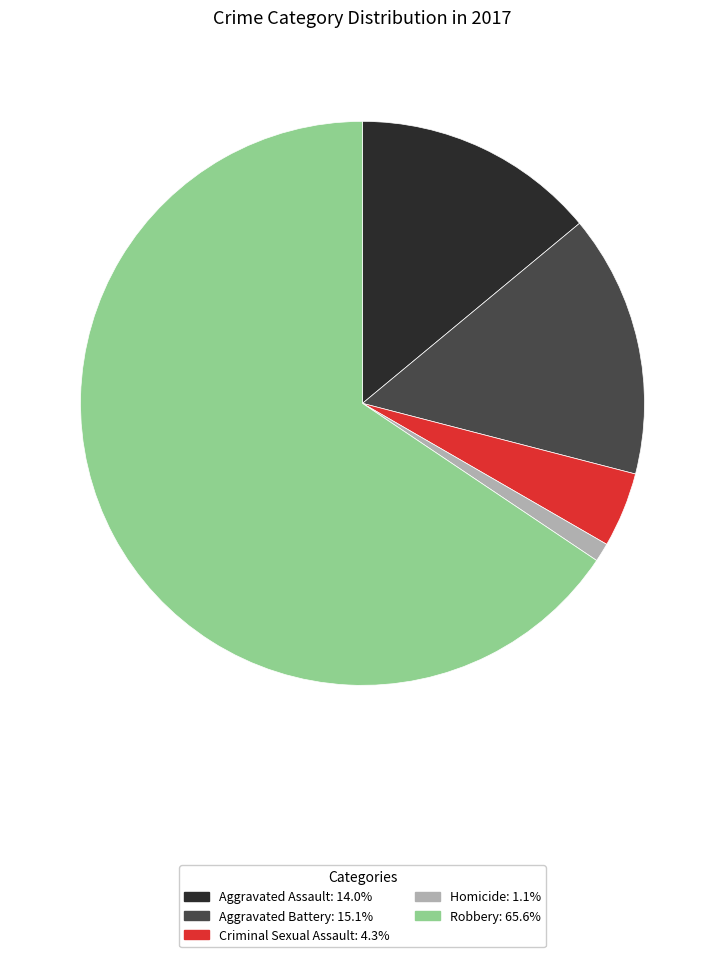

Is Criminal Sexual Assault: 4.3% the majority of the pie?

No